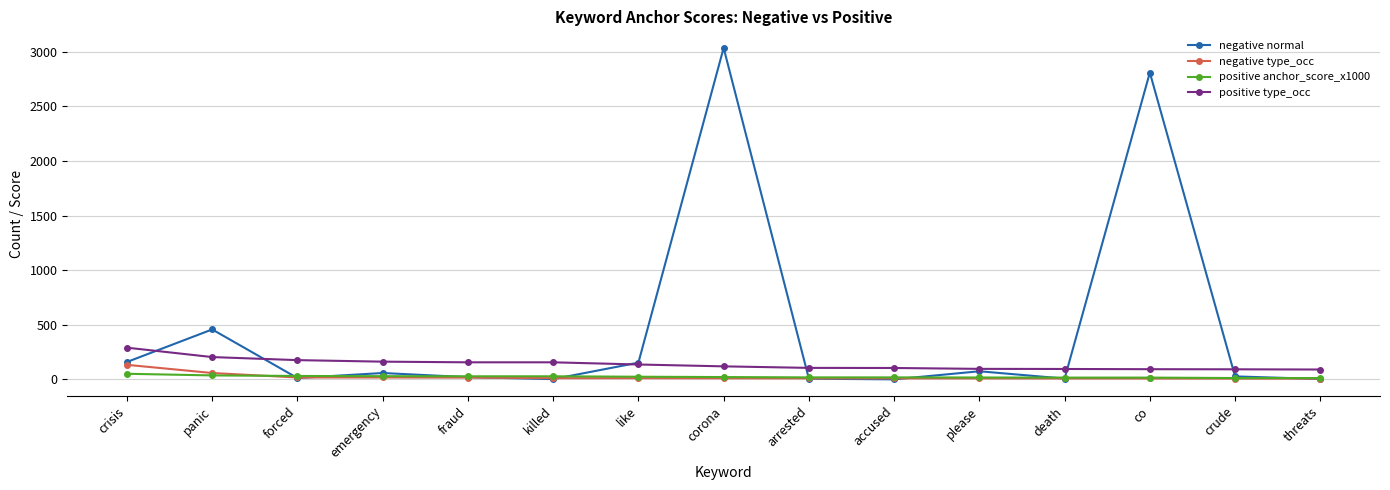

The positive type_occ series shows 95 at death. True or false?

True